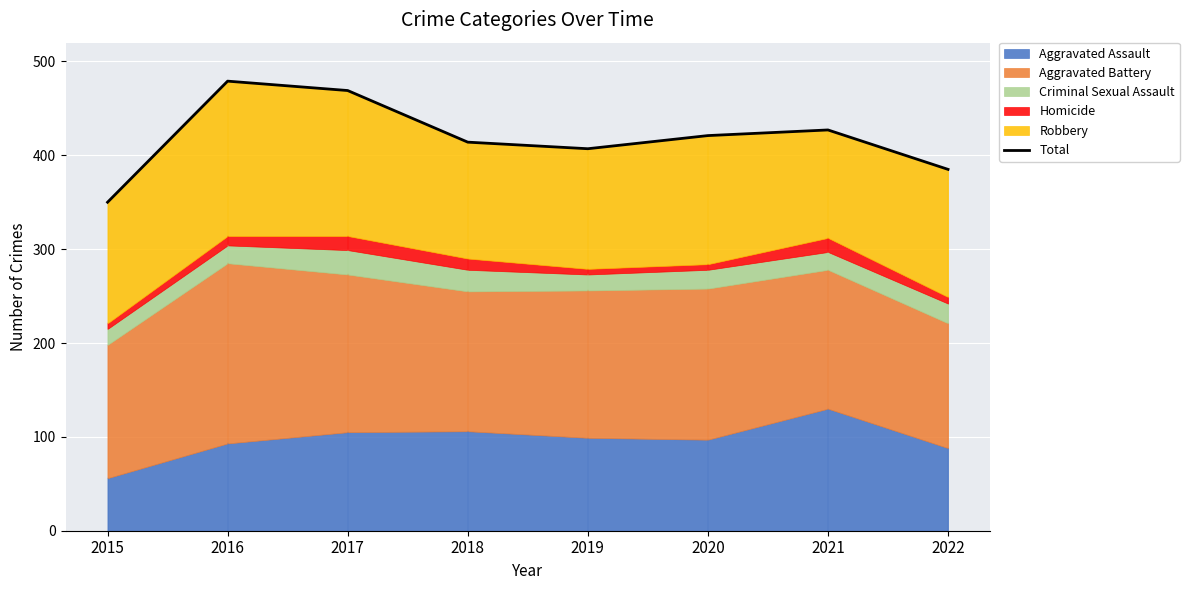

Where does the data first go above 421?

2016